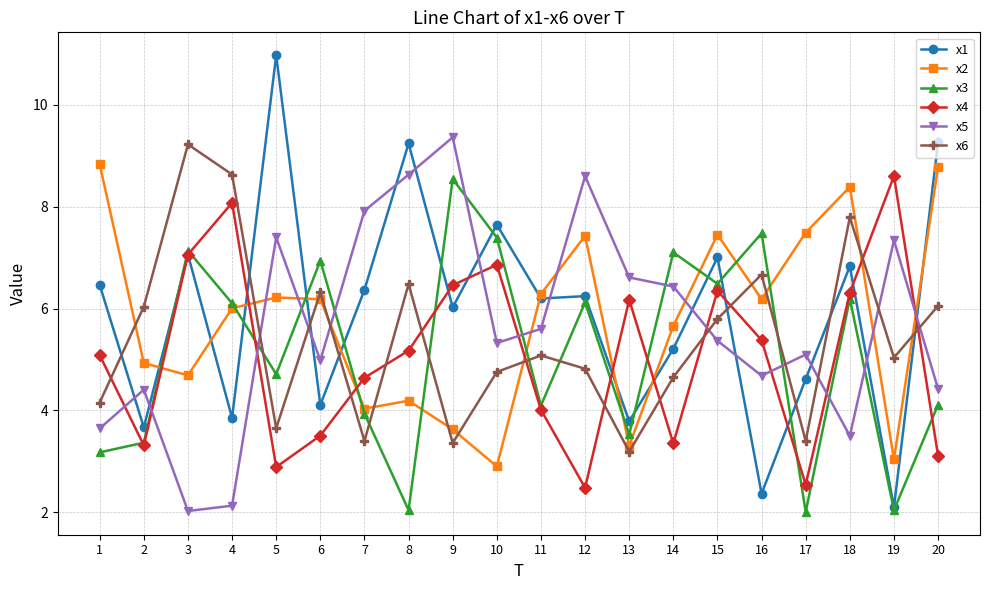

Which series has the widest spread of values?

x1